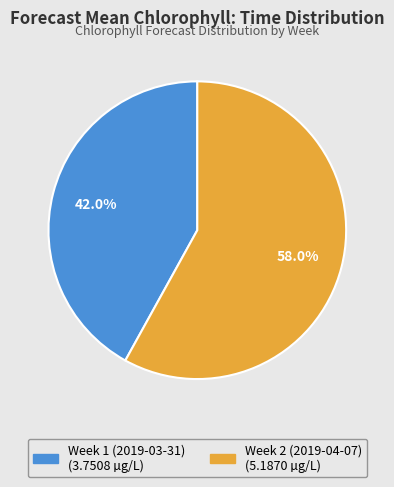

What is the majority slice?

Week 2 (2019-04-07)